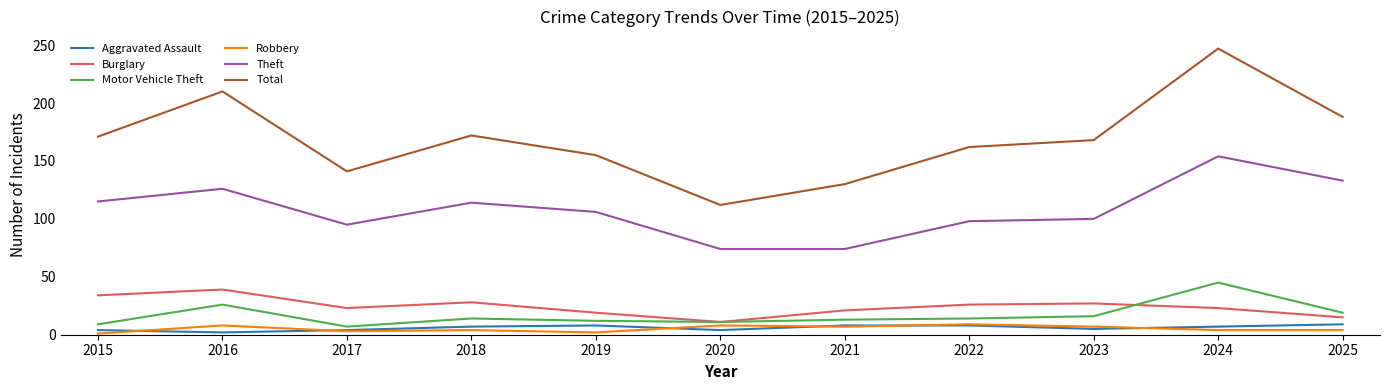

At which label does Burglary reach its minimum?

2020